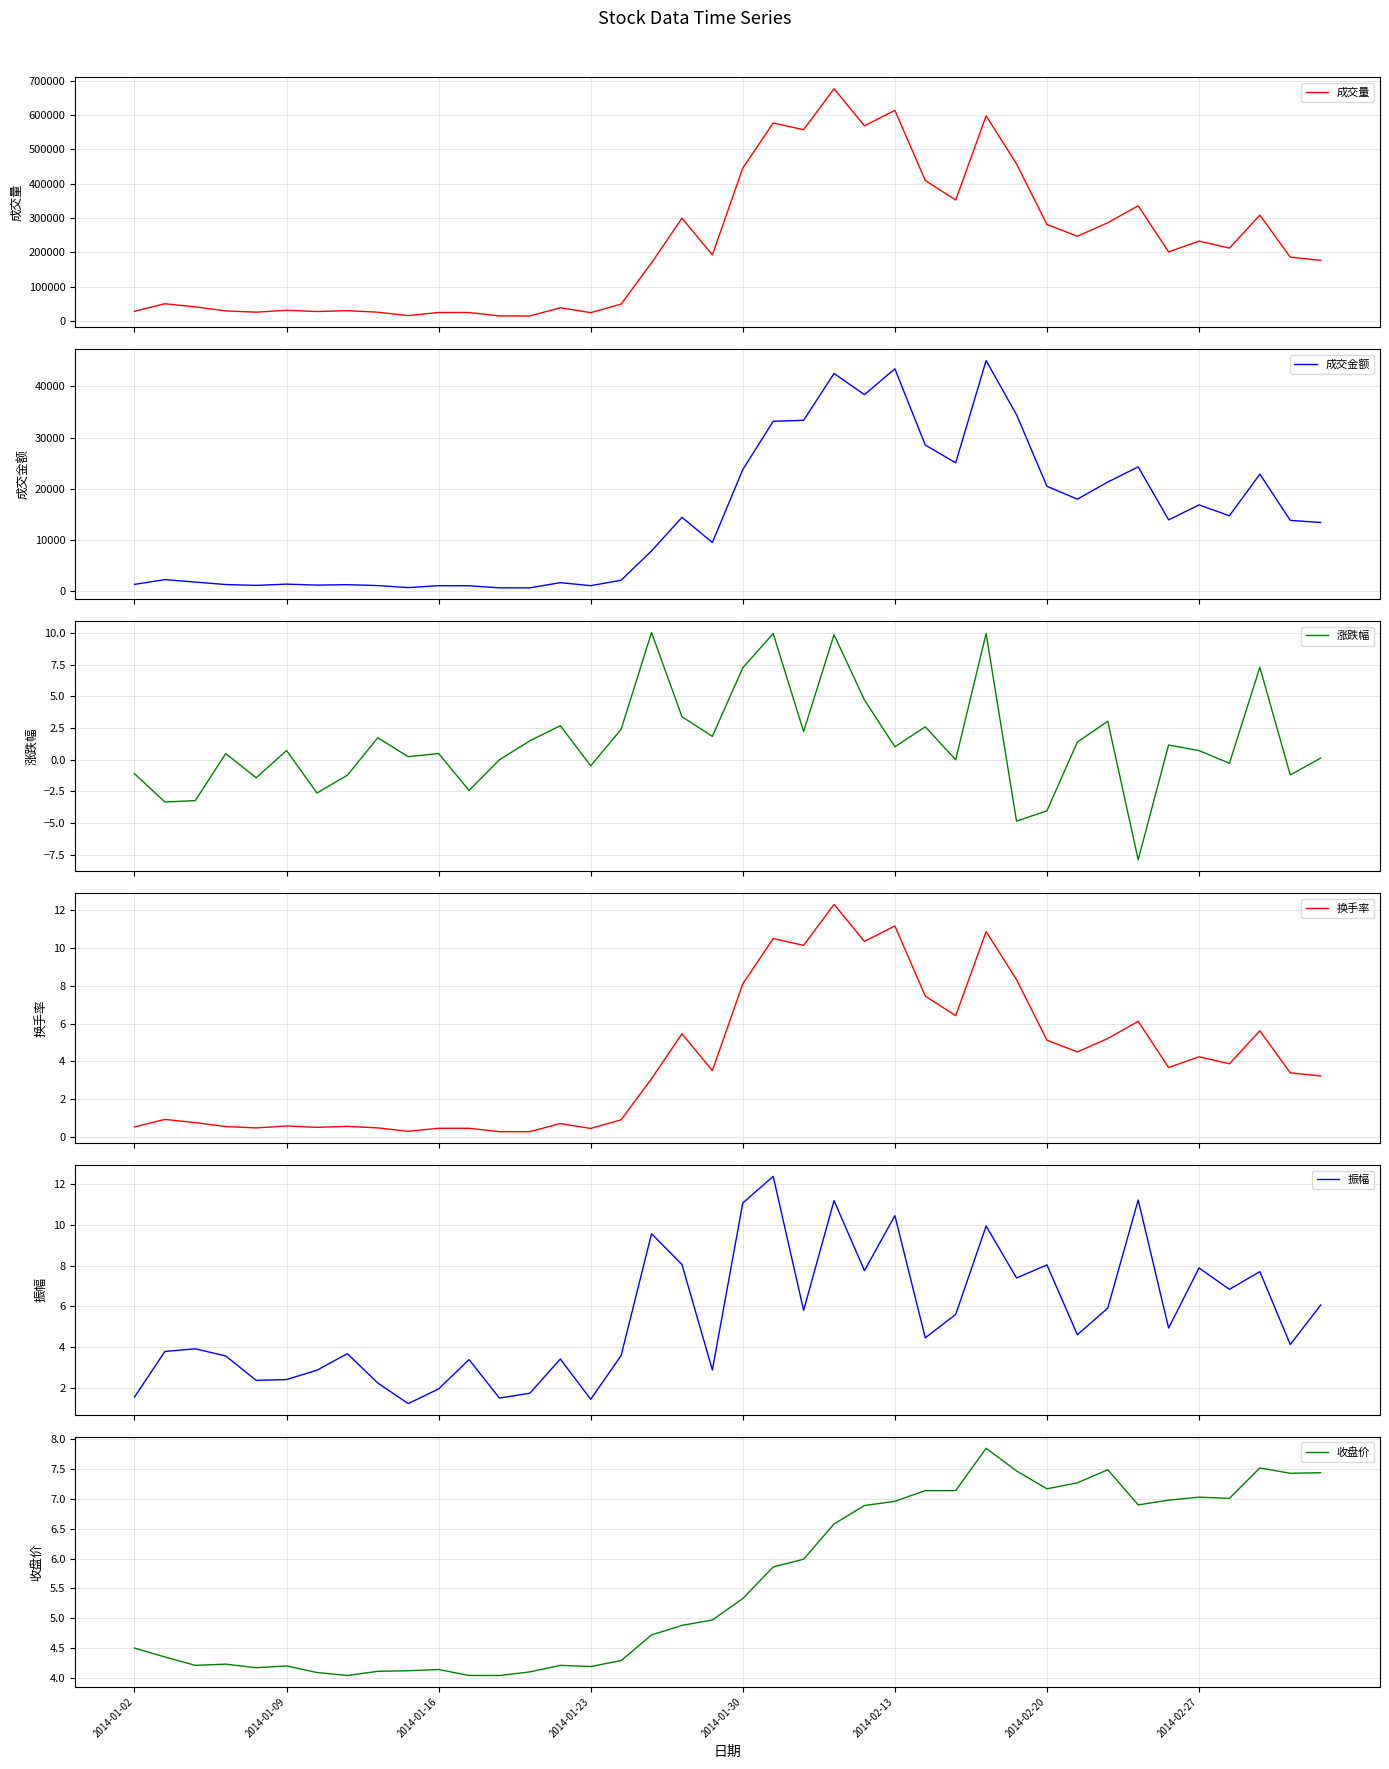

At 29, list the series in order from largest to smallest.

成交量, 成交金额, 换手率, 收盘价, 振幅, 涨跌幅